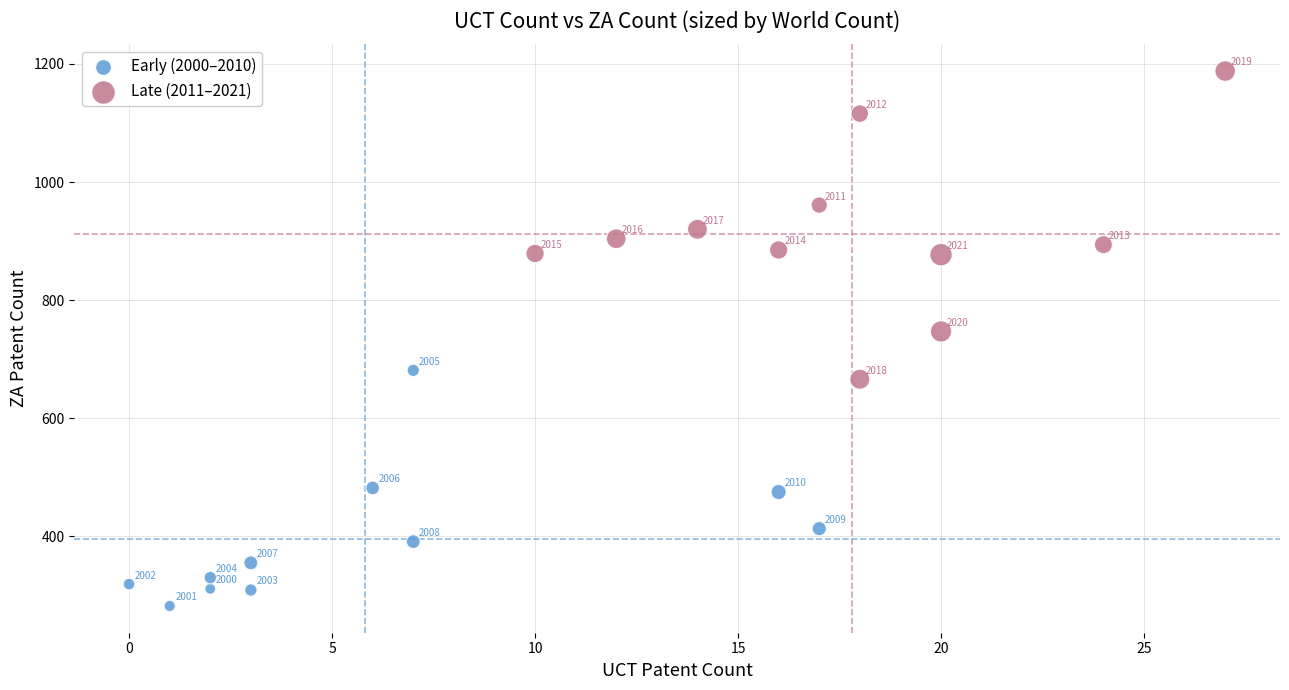

Which series contains the lowest Y value?

Early (2000–2010)